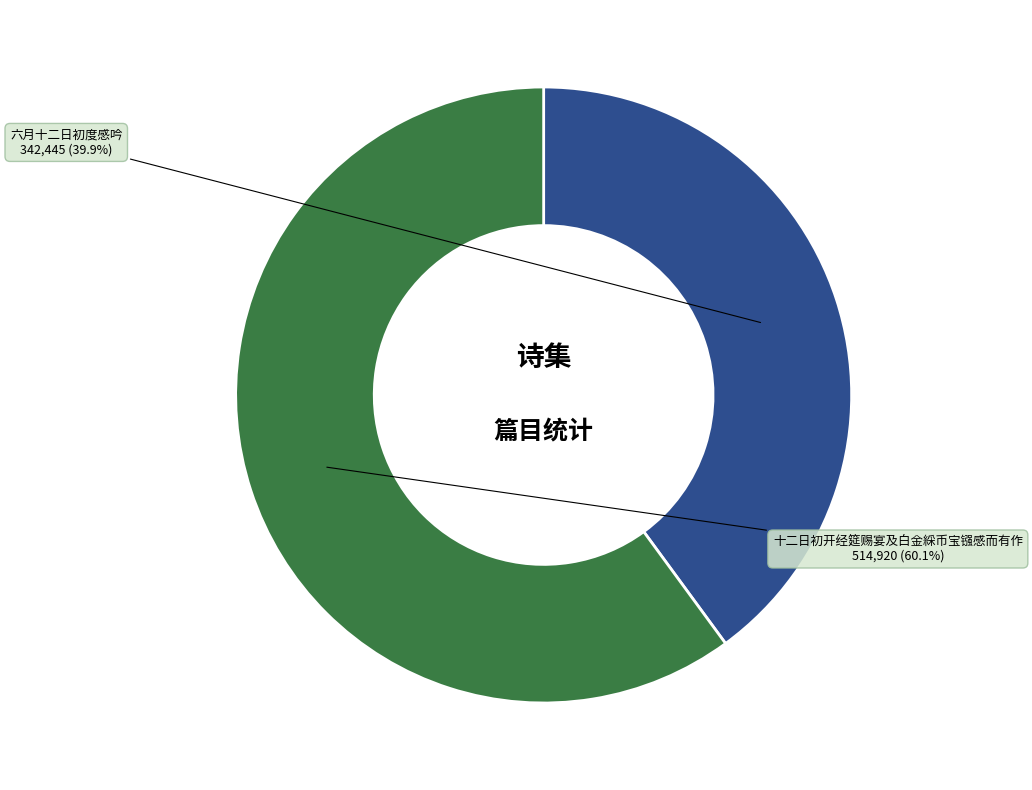

Is there any slice that represents more than half of the pie?

Yes